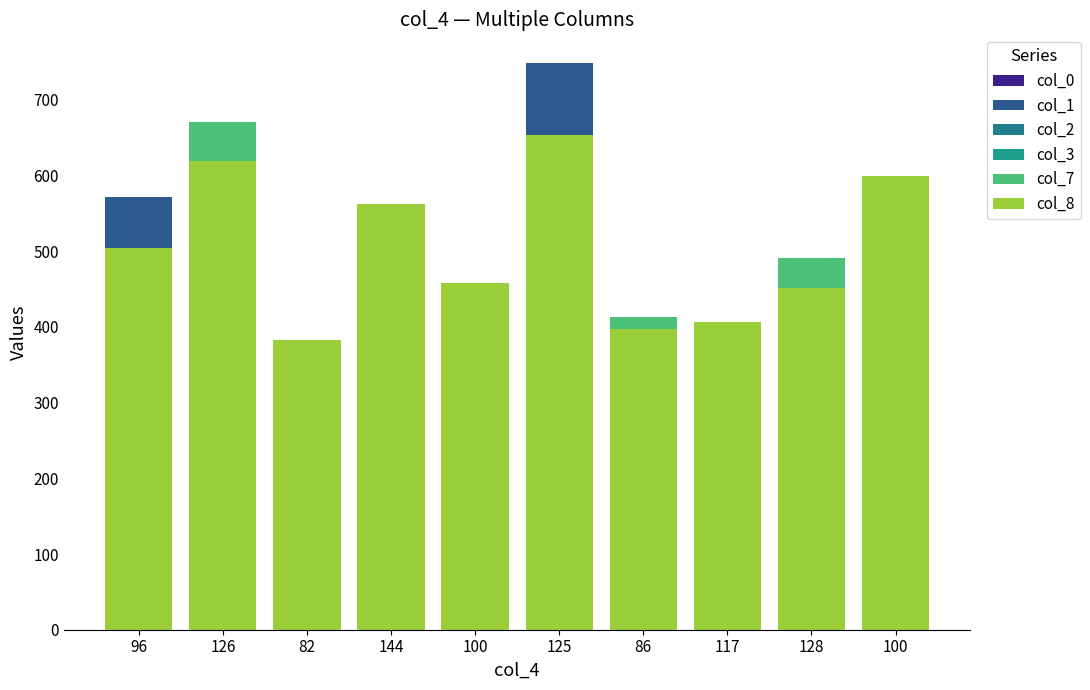

The col_8 series shows 653 at 125. True or false?

True